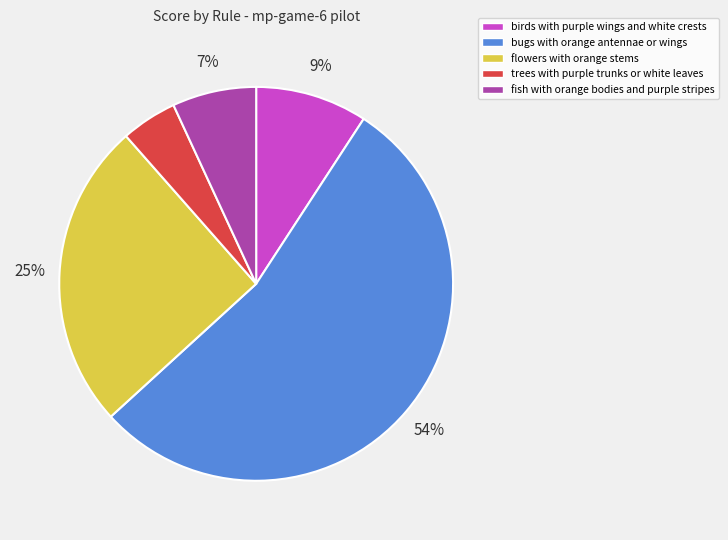

Combined, do trees with purple trunks or white leaves and bugs with orange antennae or wings account for over 50%?

Yes